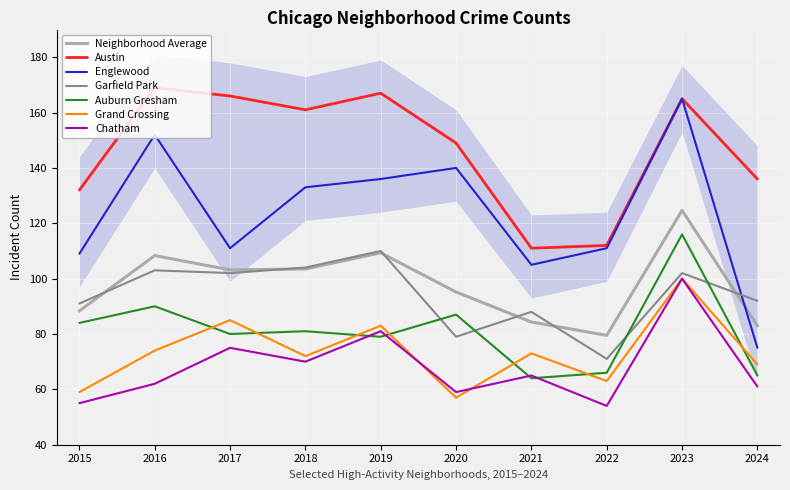

What is the spread (max minus min) of values at 2016?

107